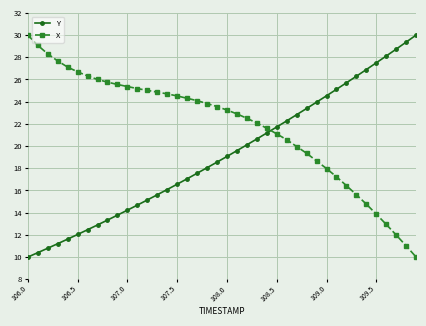

What is the value of the Y point at the 2nd from the left?

10.4